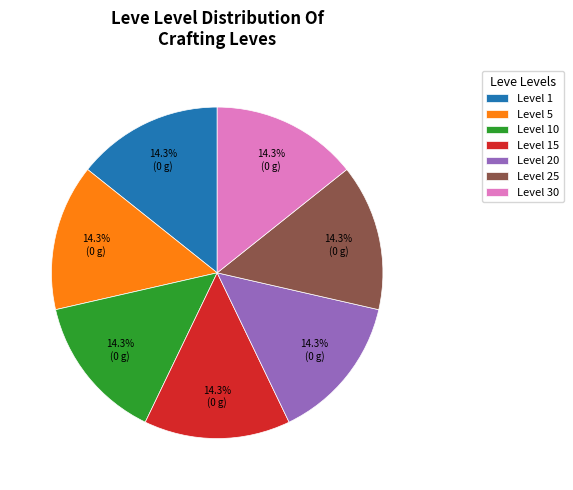

Does Level 15 represent more than half of the total?

No